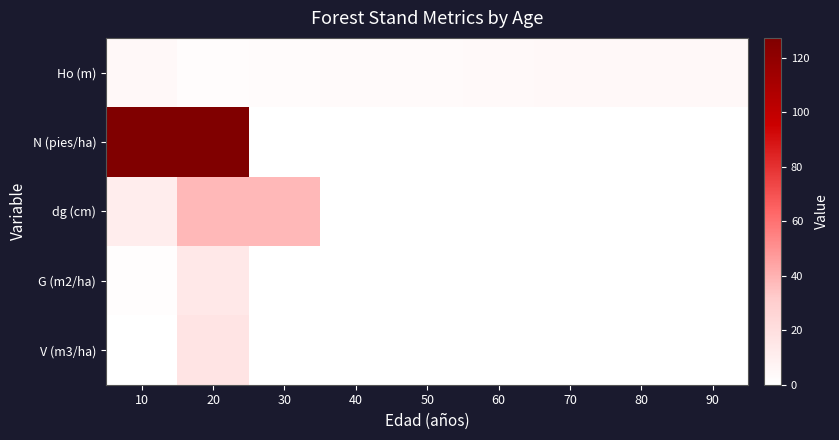

How many categories are shown in the chart?

9